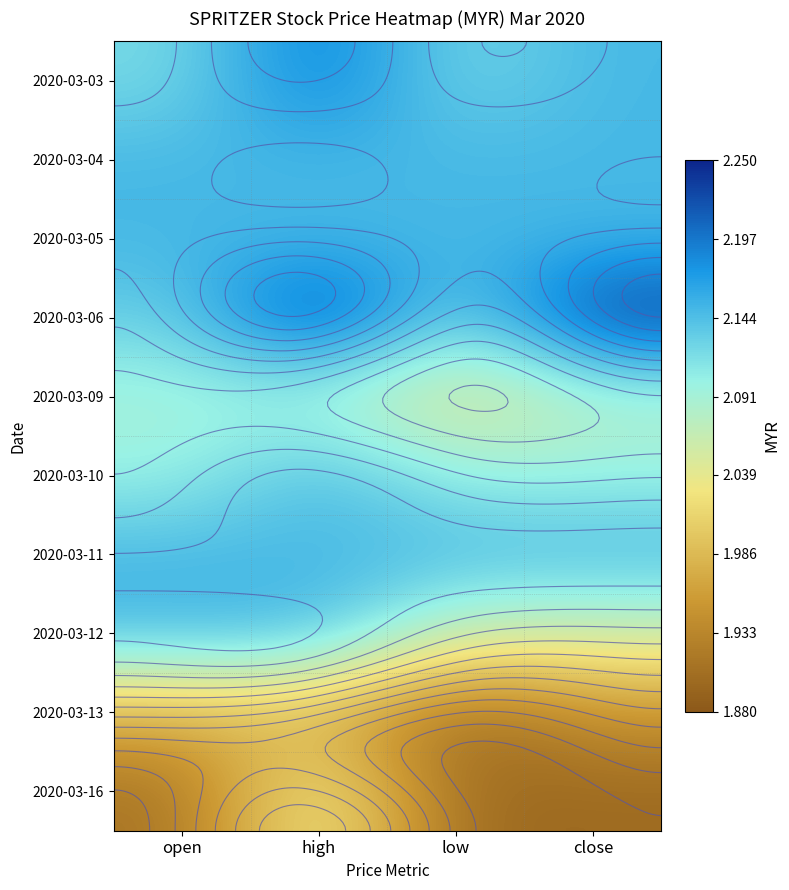

Which category has the lowest value across all series?

low